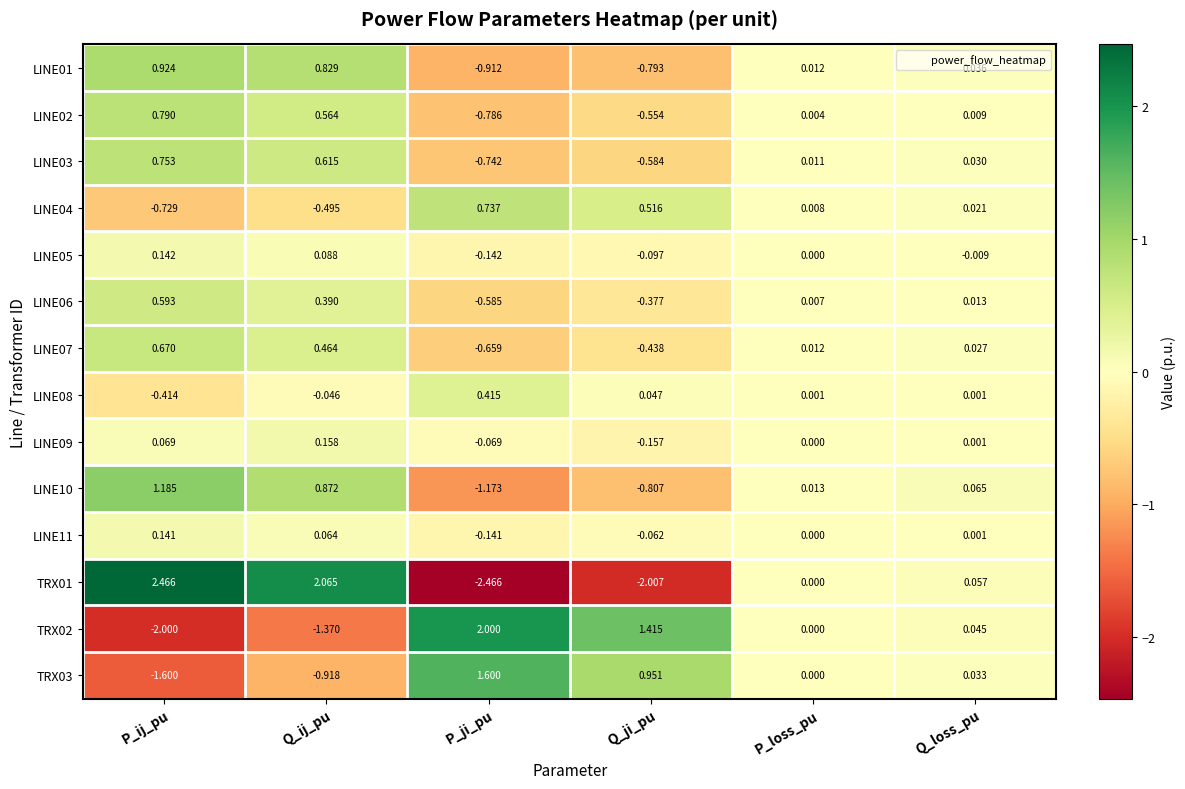

At which category is the sum across all series the highest?

Q_ij_pu